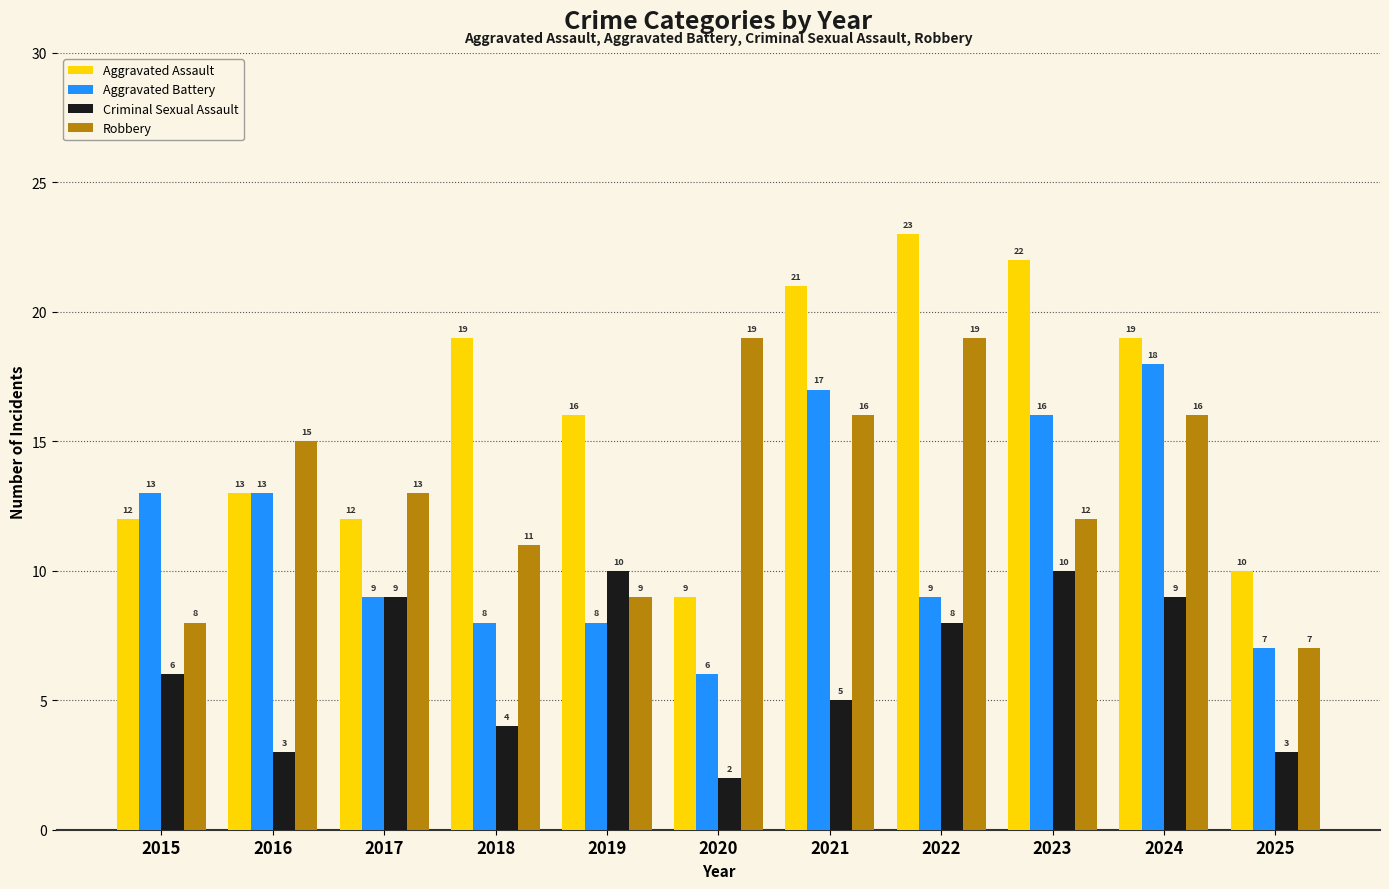

What is the total value across all series at 2015?

39